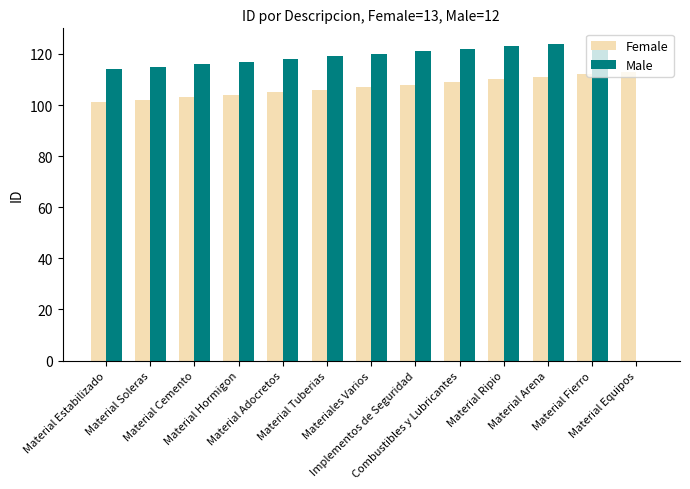

What is the sum of all Male values?

1434